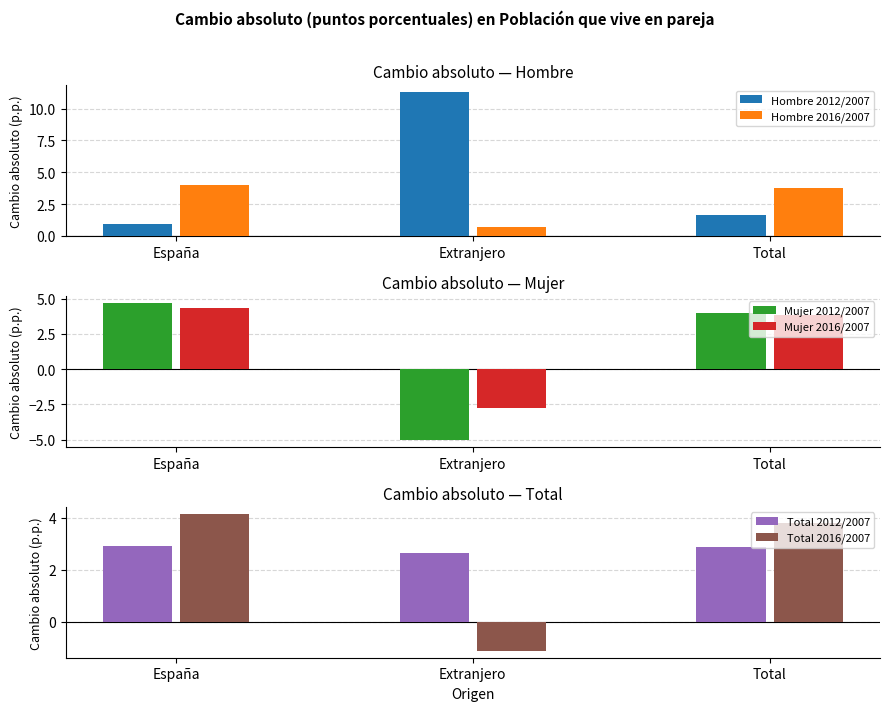

Which label corresponds to the smallest value in the chart?

Extranjero